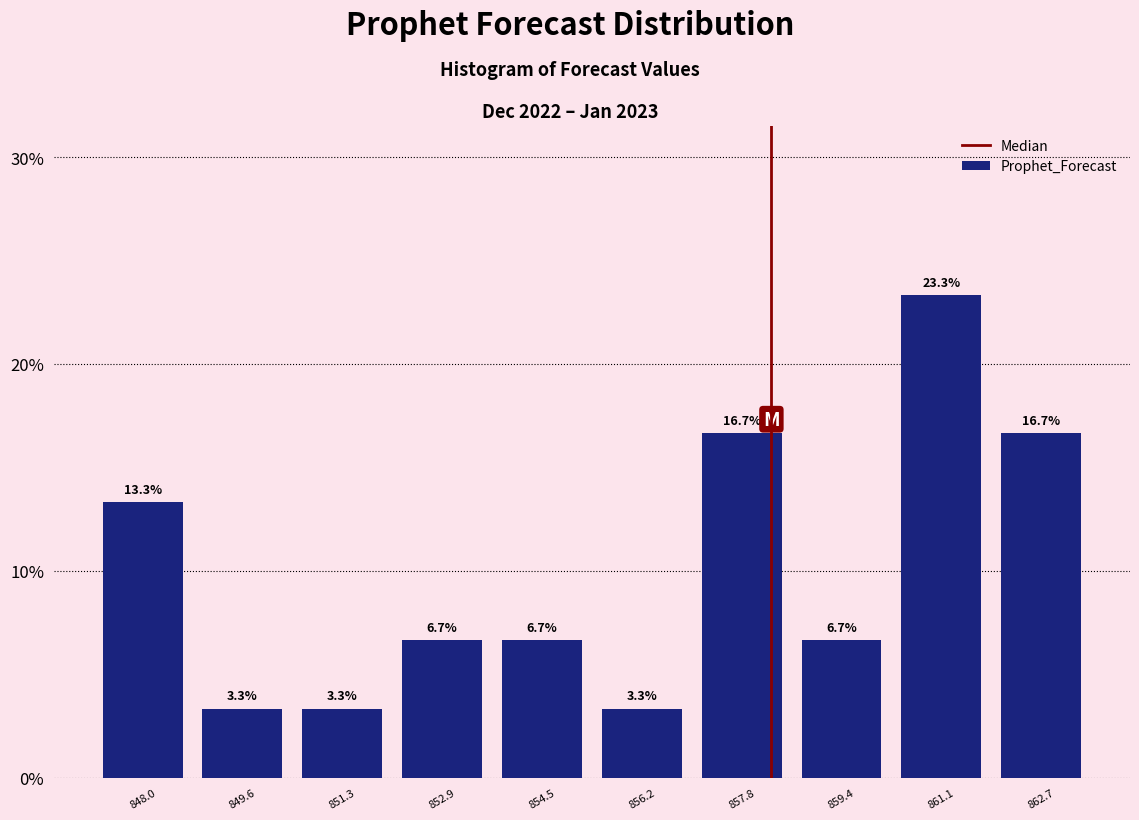

Reading left to right, transcribe this chart: for each bar, give the range it covers on the x-axis and its height. The bar edges are not printed on the chart, so give them approximately, as read against the axis.

847.2 to 848.8: 13.3
848.8 to 850.4: 3.3
850.4 to 852.0: 3.3
852.0 to 853.8: 6.7
853.8 to 855.4: 6.7
855.4 to 857.0: 3.3
857.0 to 858.6: 16.7
858.6 to 860.2: 6.7
860.2 to 861.8: 23.3
861.8 to 863.6: 16.7